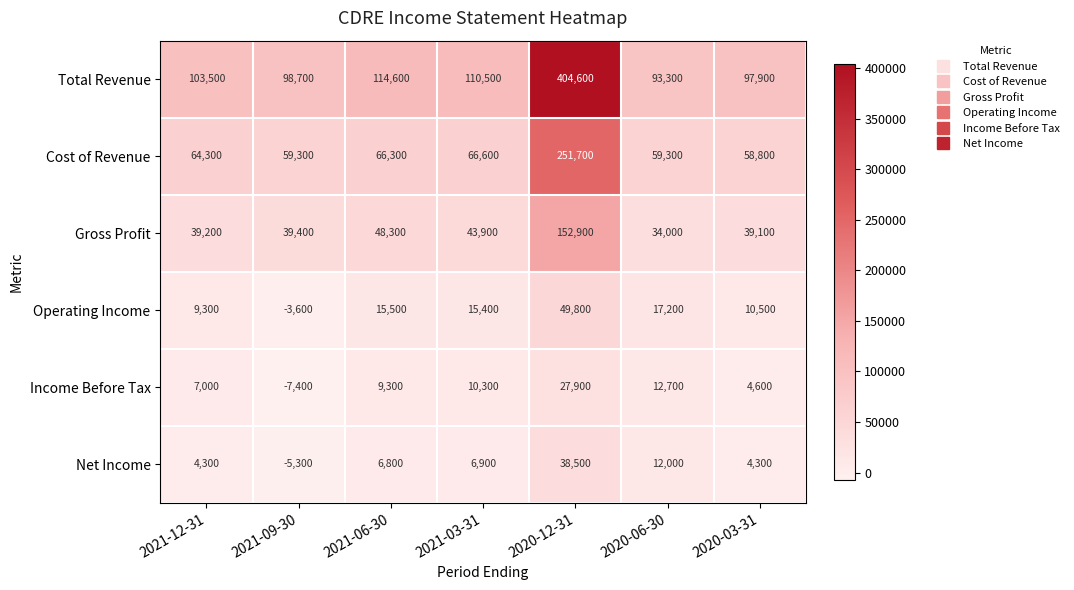

What is the difference between the Total Revenue values at 2021-06-30 and 2020-03-31?

16700